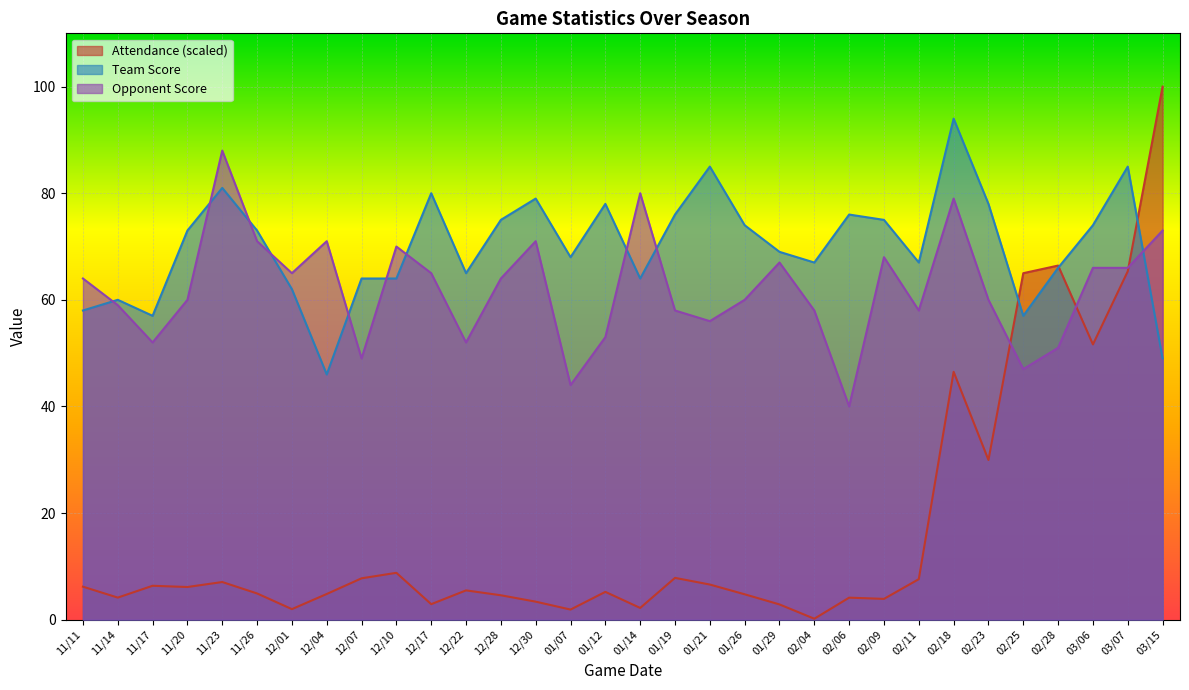

Which category has the lowest value across all series?

02/04